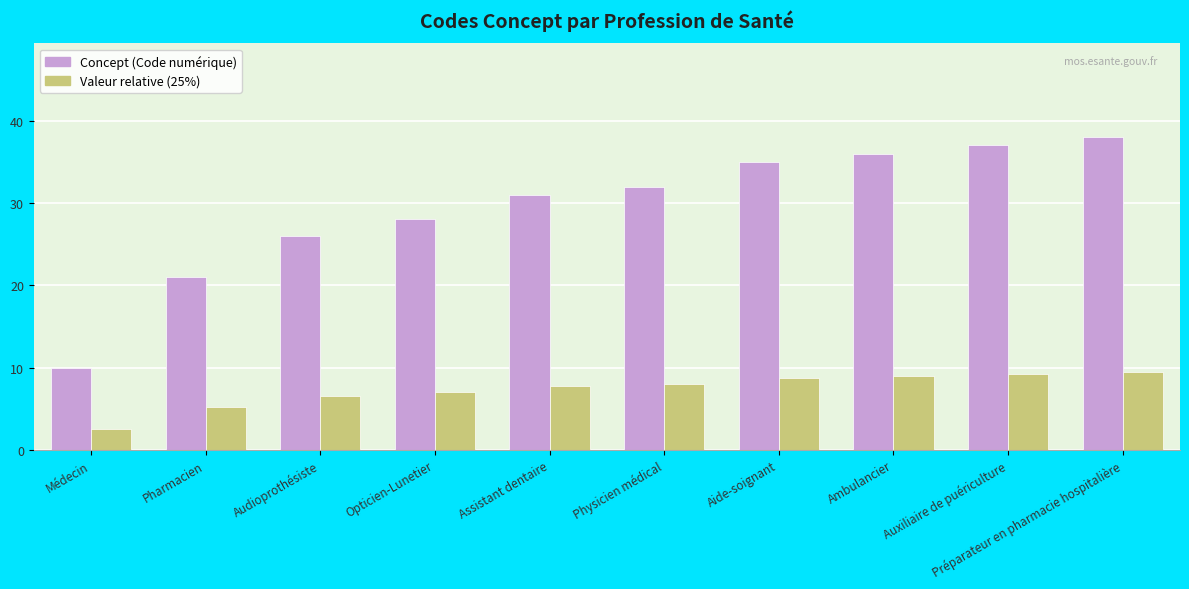

What is the sum of the Concept (Code numérique) values at Opticien-Lunetier and Aide-soignant?

63.0